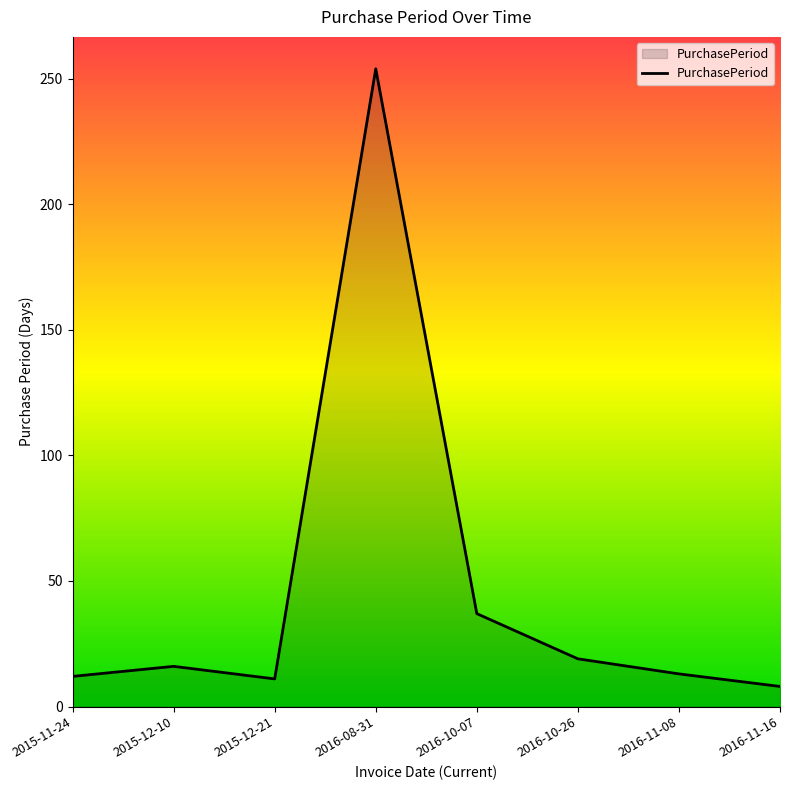

Which category has the lowest value across all series?

2016-11-16